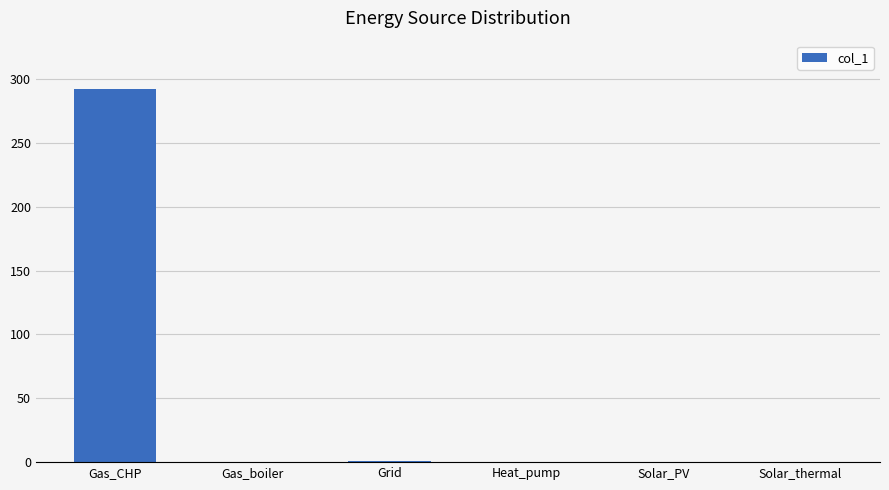

What is the sum of all values?

292.9